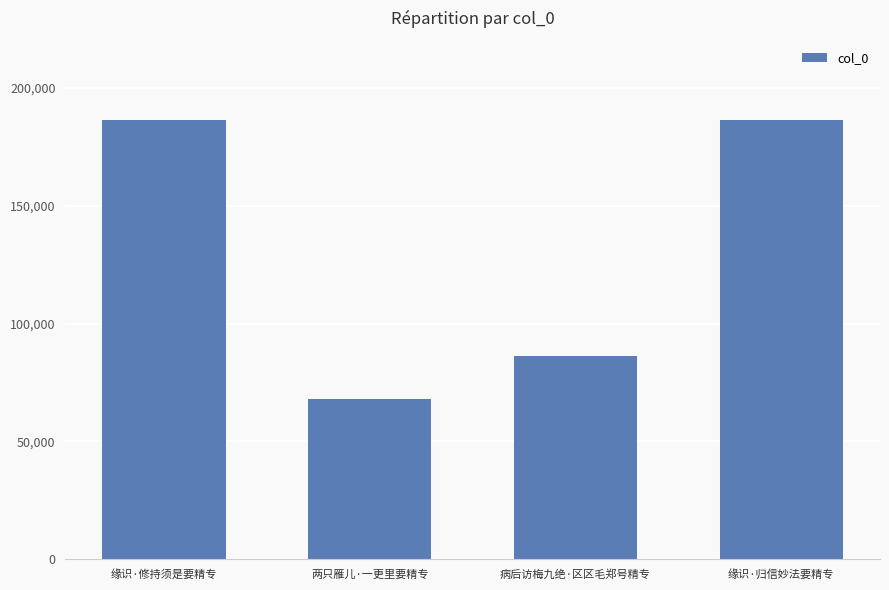

What is the ratio of the value at 病后访梅九绝·区区毛郑号精专 to the value at 缘识·归信妙法要精专?

0.5